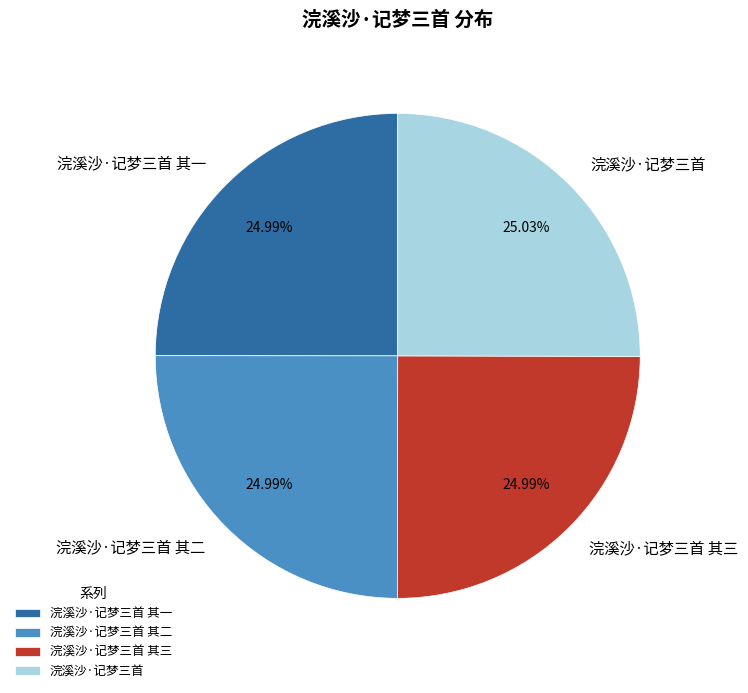

What is the ratio of the value at 浣溪沙·记梦三首 其二 to the value at 浣溪沙·记梦三首 其一?

1.0